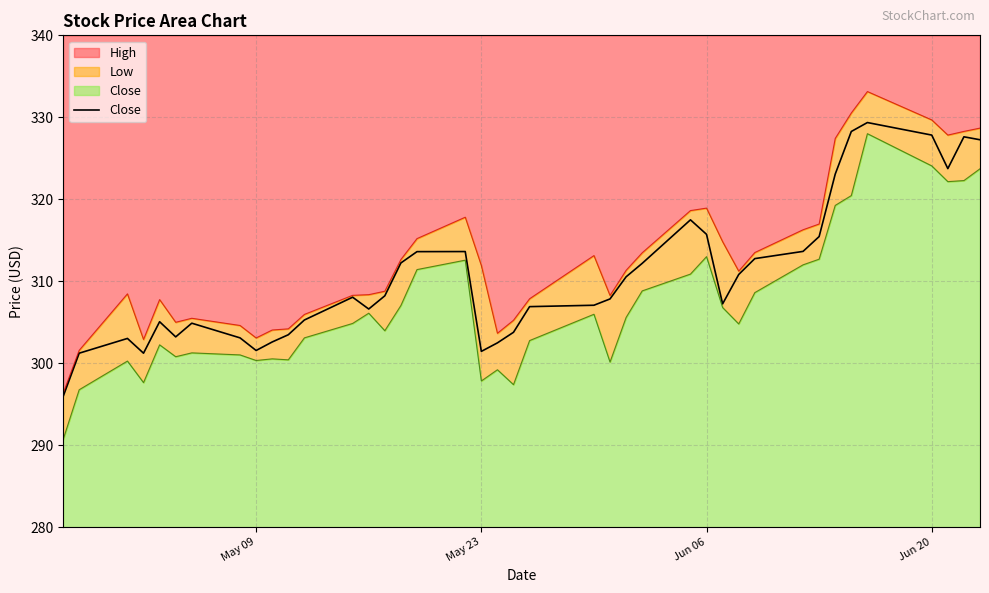

Is it true that the value at 39 is 129.3?

False